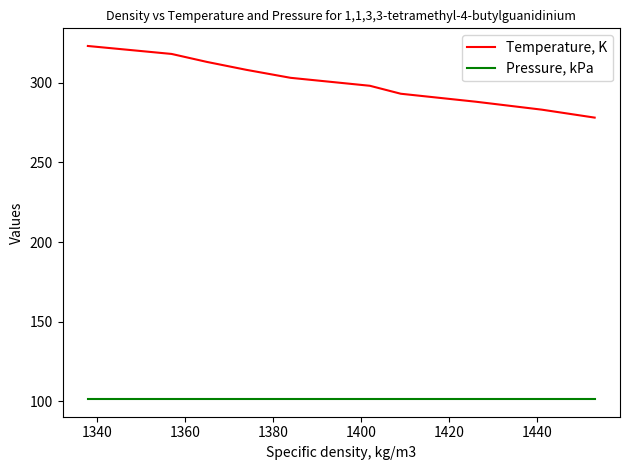

What position from the left is 1420?

6